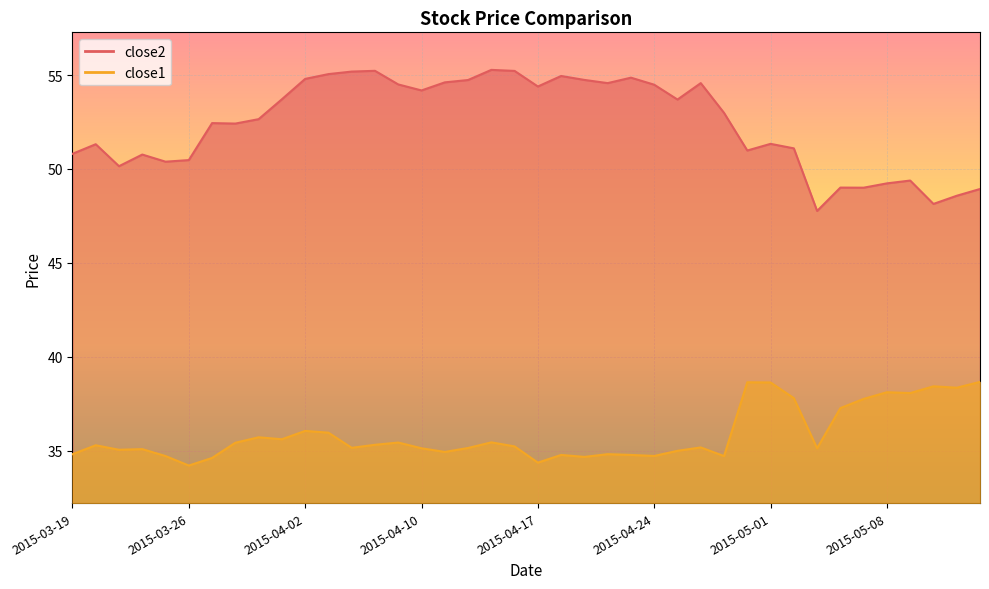

Which series has the largest total across all categories?

close2